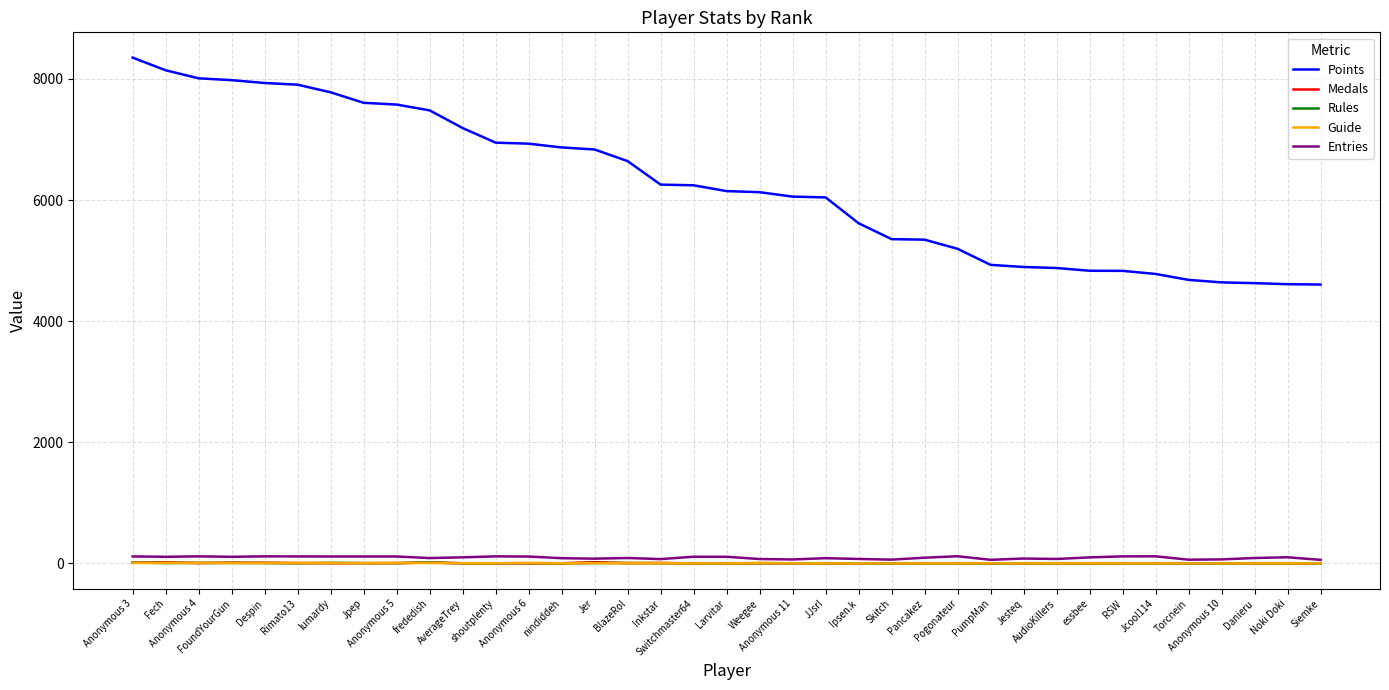

Is it true that Entries equals 109 at Larvitar?

True